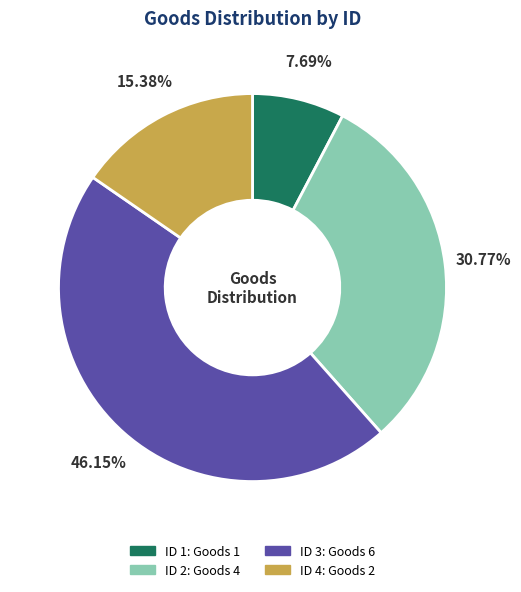

Count the number of slices in the pie.

4